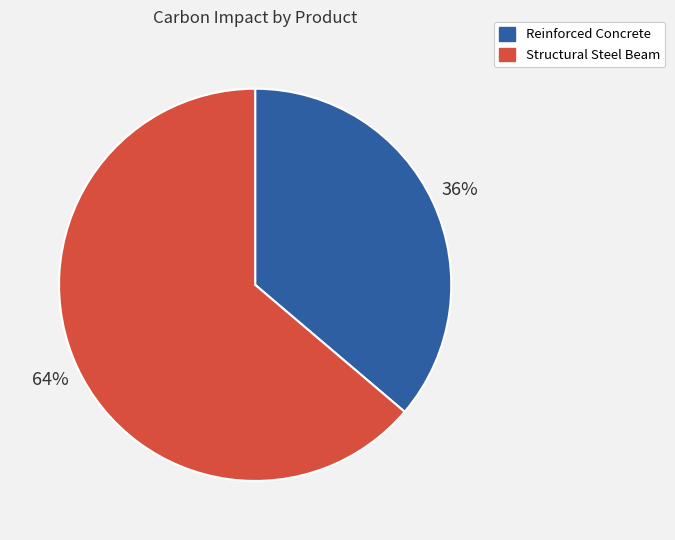

Which slice represents more than half of the pie?

Structural Steel Beam